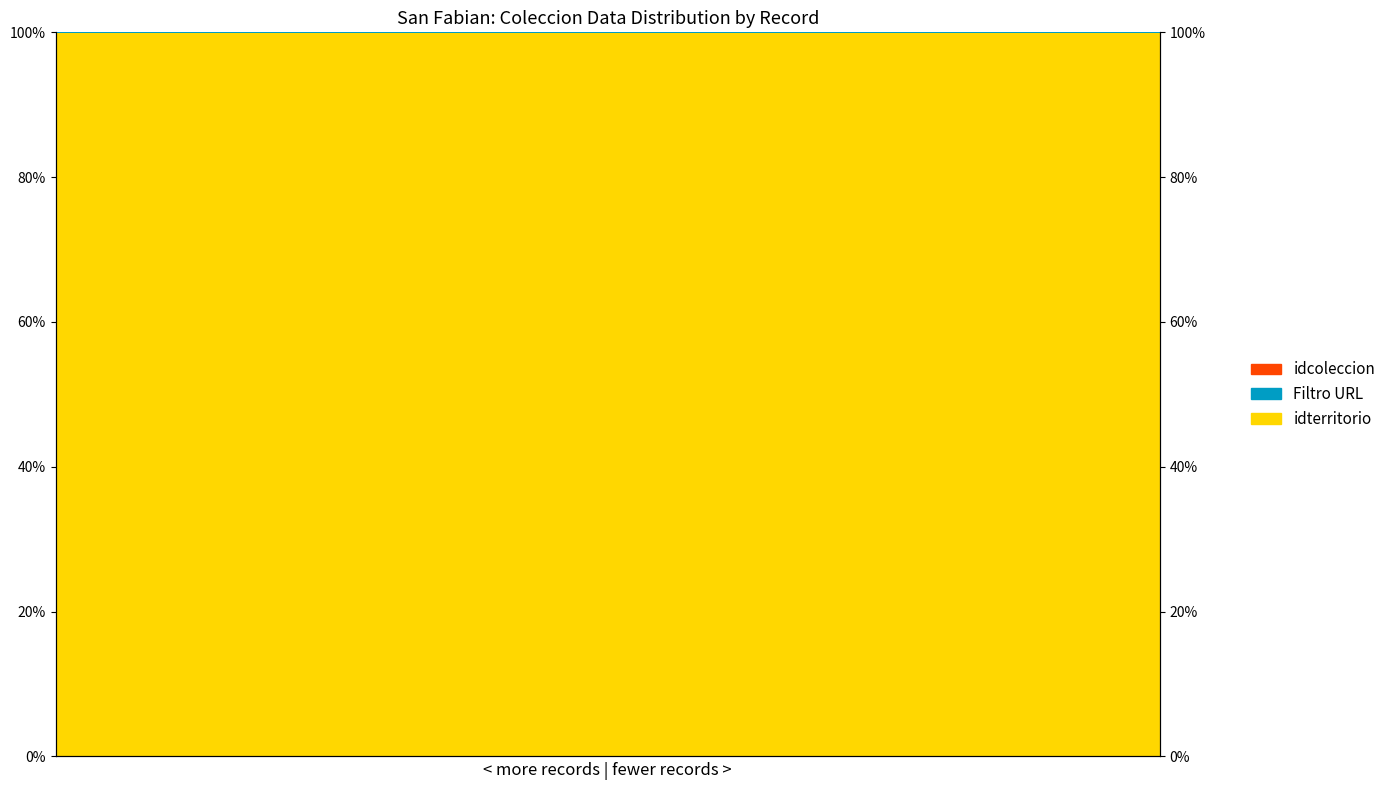

Which series has the largest total across all categories?

idterritorio